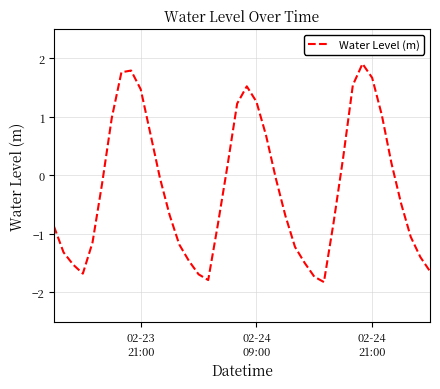

What is the difference between the maximum and minimum values?

3.7